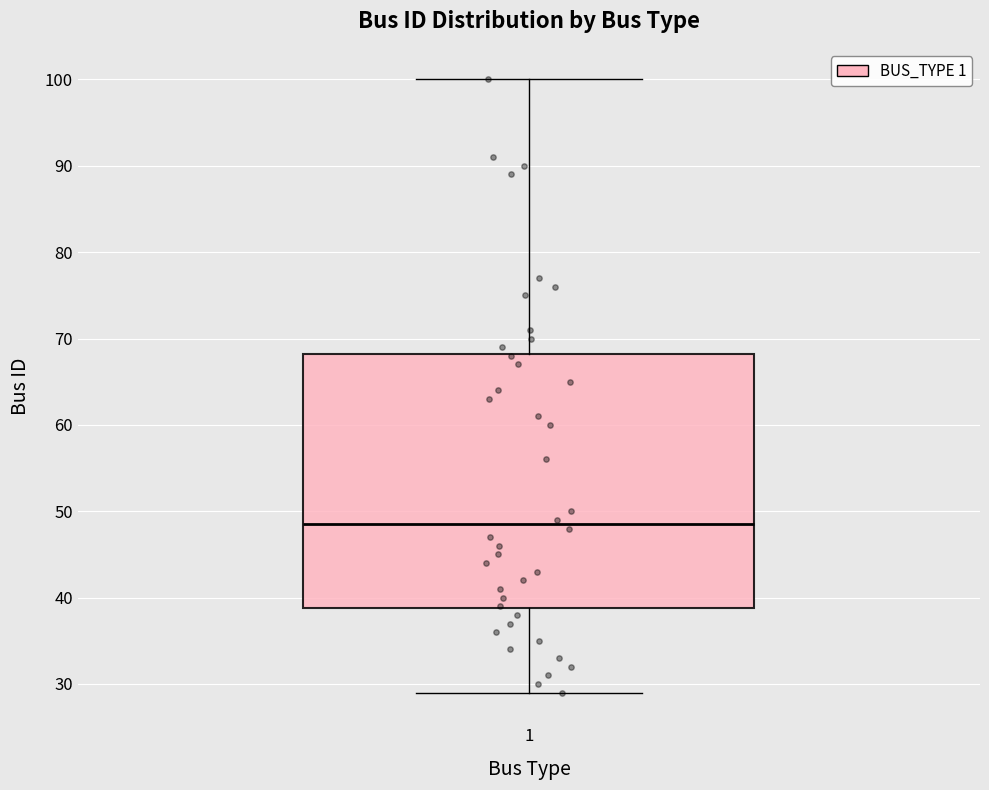

Read this box plot against the y-axis: the position of the median line, the range covered by the box, and the ends of both whiskers. The values are not printed on the chart, so give them approximately, as read against the axis.

median 49, box 39 to 68, whiskers 29 to 100